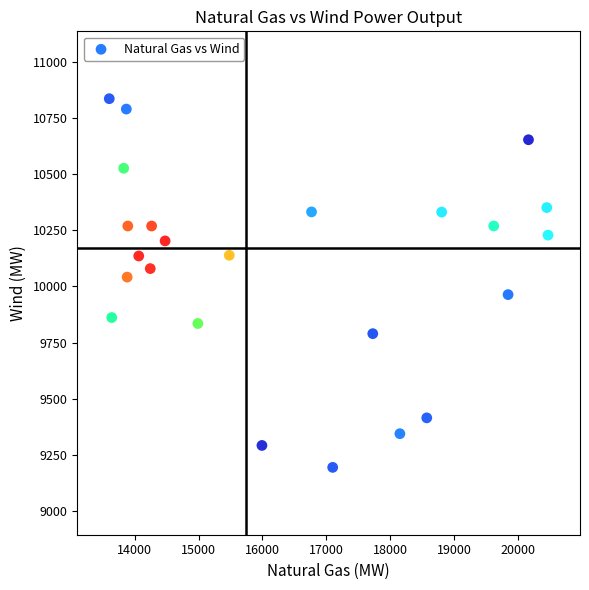

What Y value in the scatter plot is closest to 10015?

10041.8